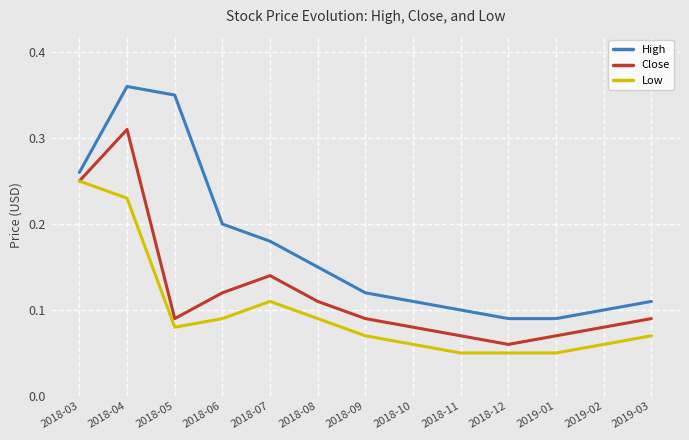

Which category has the highest value in the Close series?

2018-04